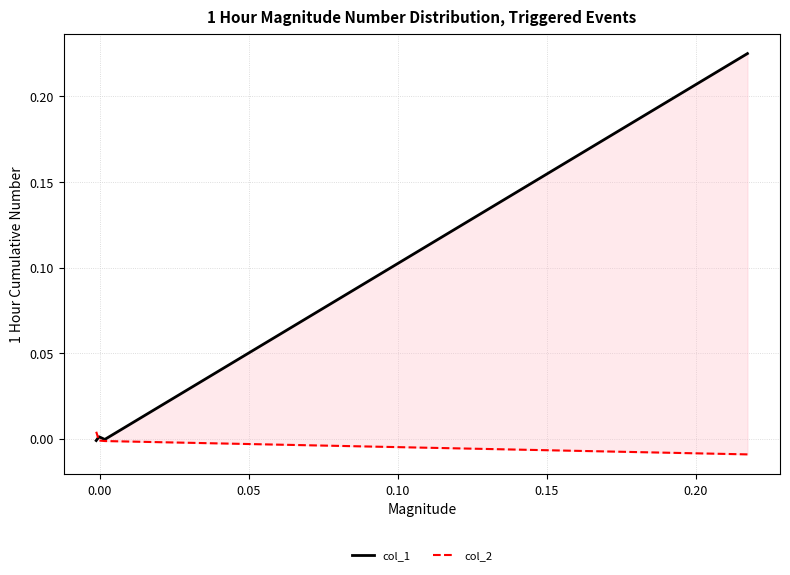

What is the maximum value shown in the chart?

0.2